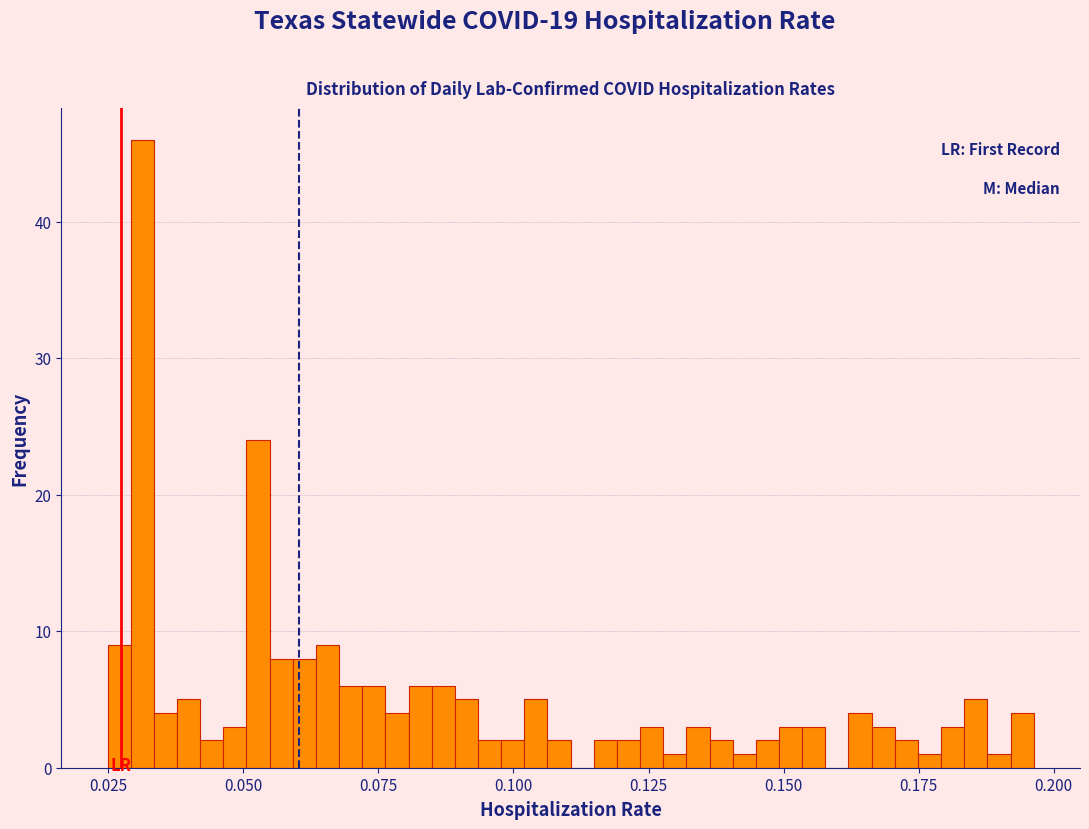

Read against the x-axis, roughly where is the centre of the tallest bar?

0.030